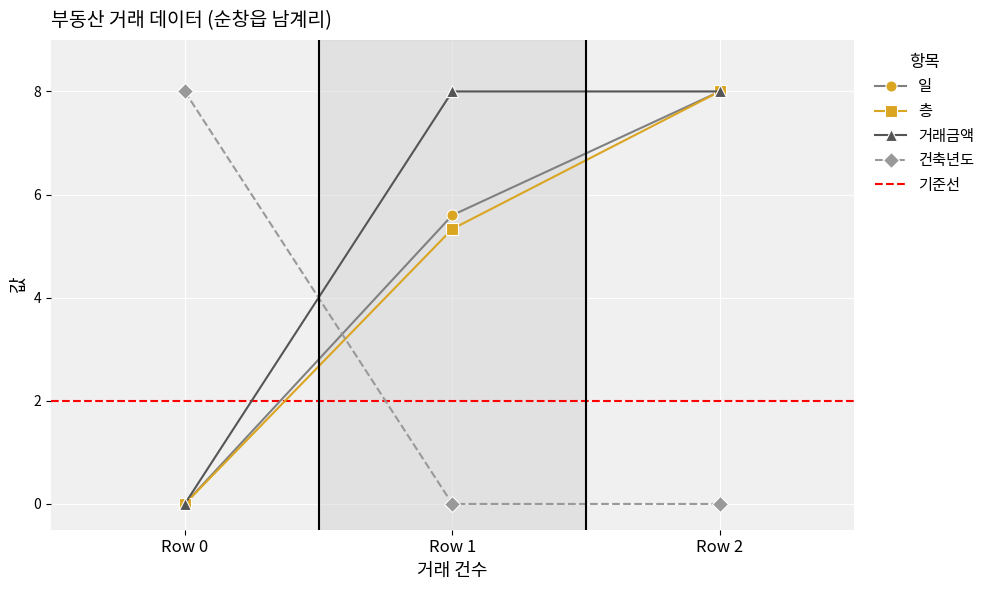

True or false: 일 has a value of 5.2 at Row 0.

False